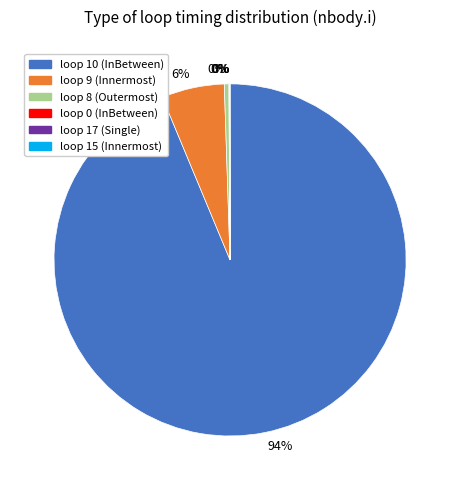

To the nearest percent, what is the average slice percentage?

17%